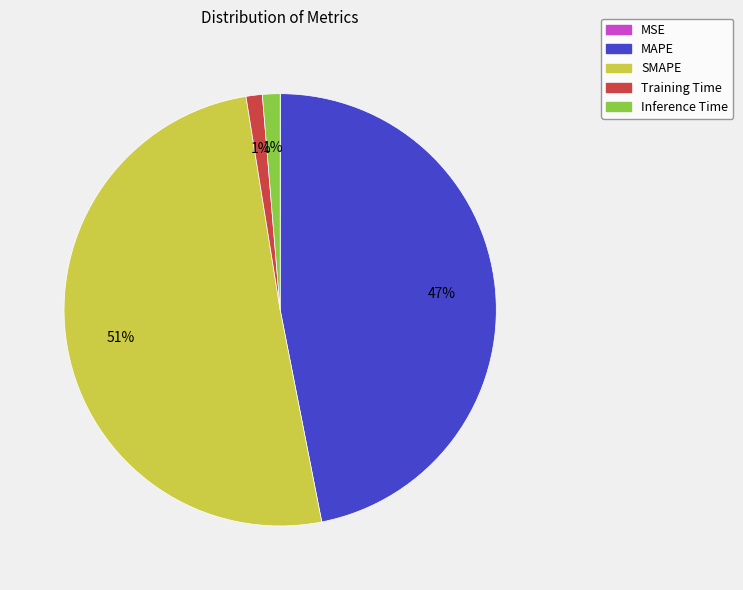

Between SMAPE and Training Time, which is larger?

SMAPE